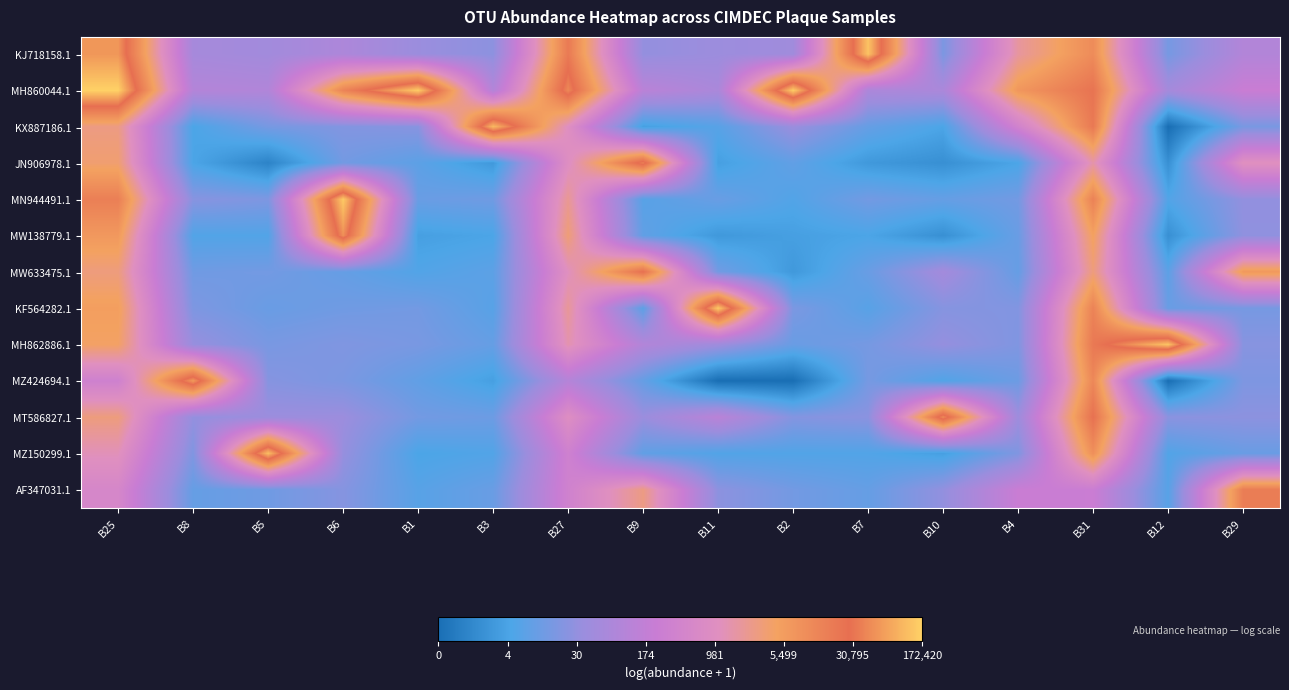

Which label corresponds to the largest value in the chart?

B25